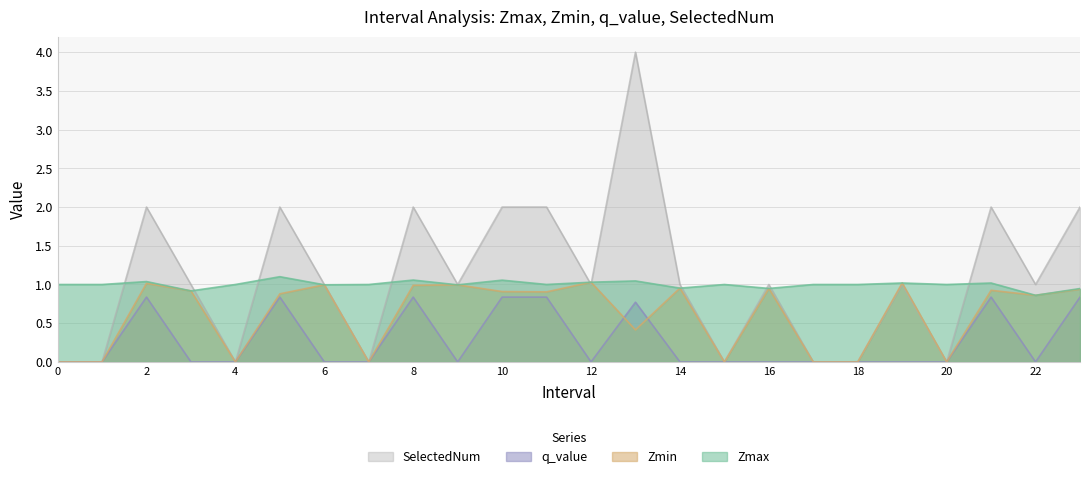

Count the number of categories in the chart.

24